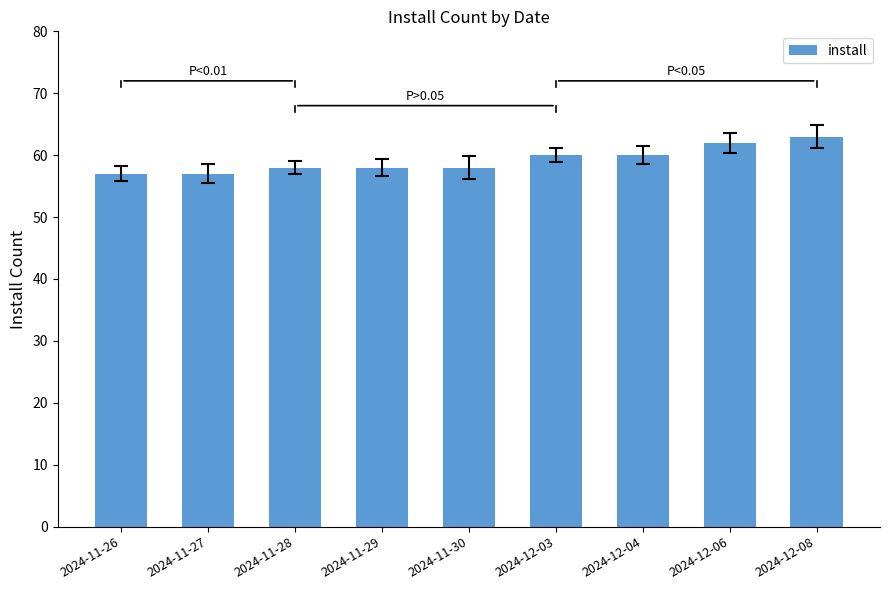

What is the difference between the values at 2024-12-04 and 2024-12-08?

3